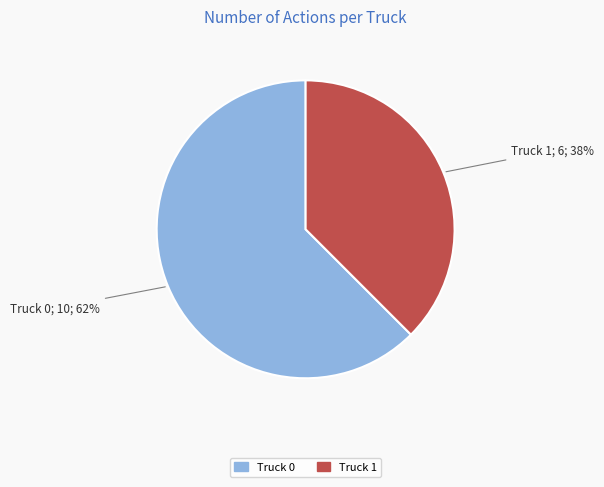

How many segments does this pie chart have?

2